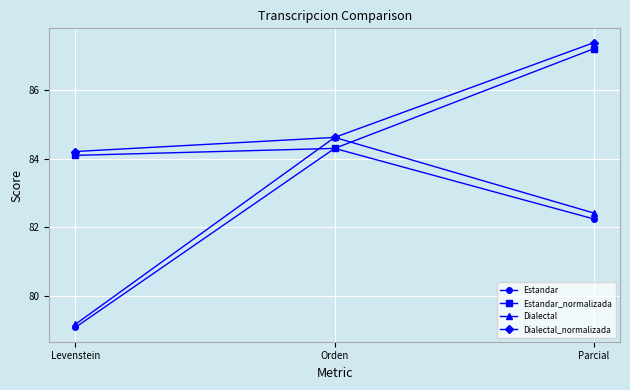

Read the Dialectal value at Levenstein.

79.2